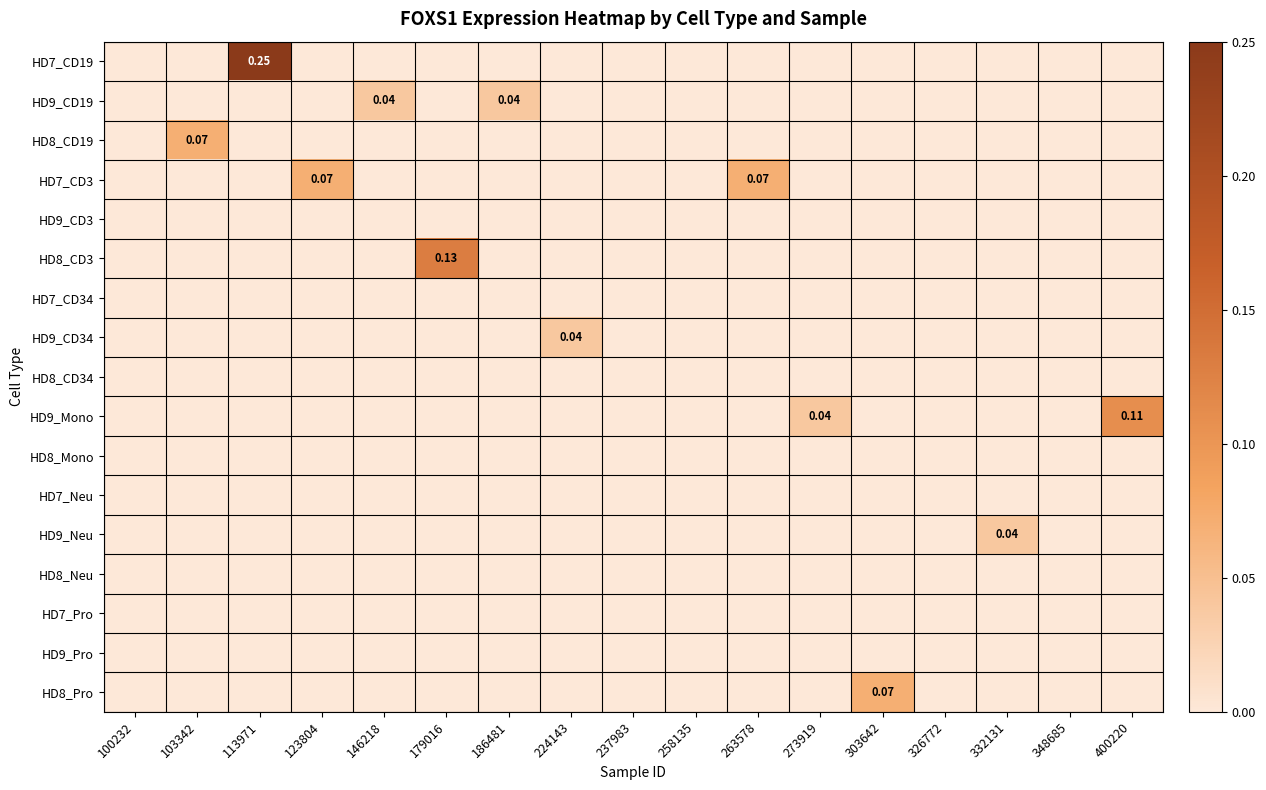

How many categories are shown in the chart?

17